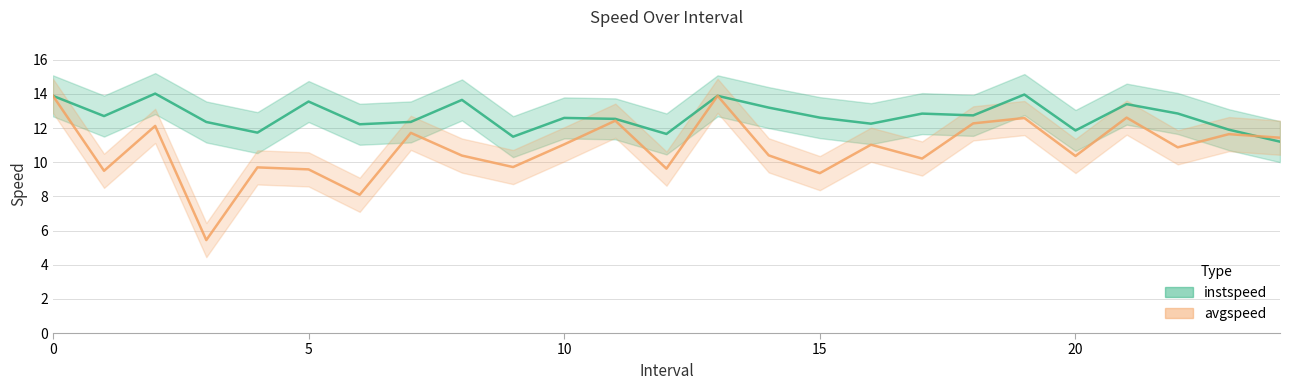

Which series has the largest range (max minus min)?

avgspeed